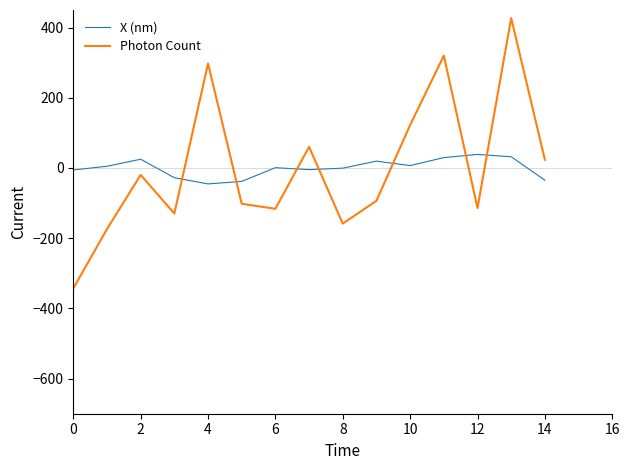

Which series has the widest spread of values?

Photon Count